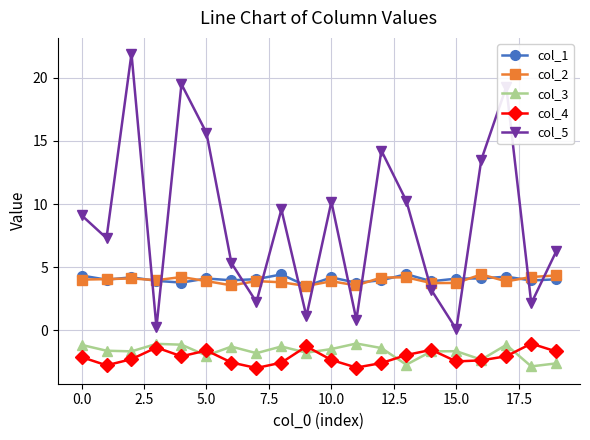

Which series has the largest total across all categories?

col_5